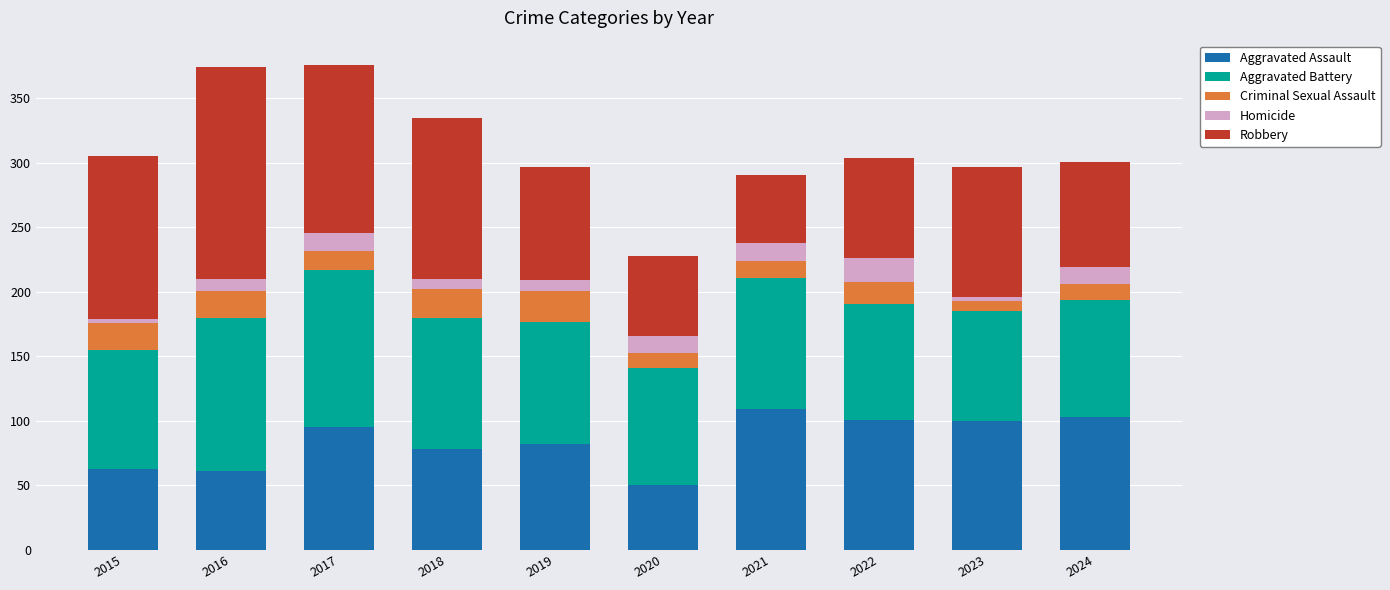

How many categories are shown in the chart?

10